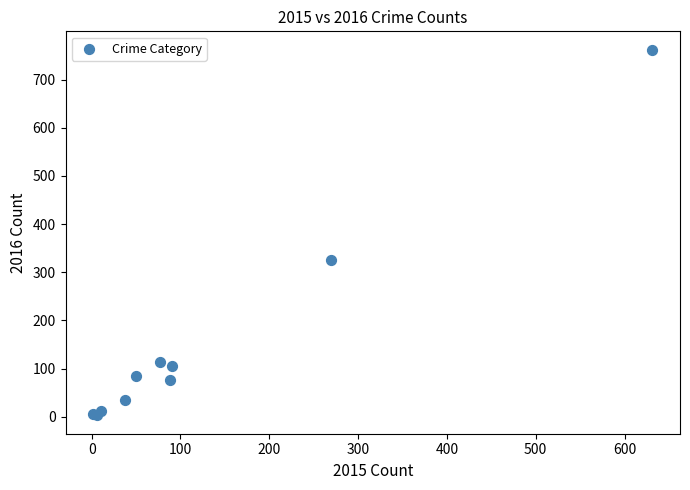

What Y value in the scatter plot is closest to 382?

325